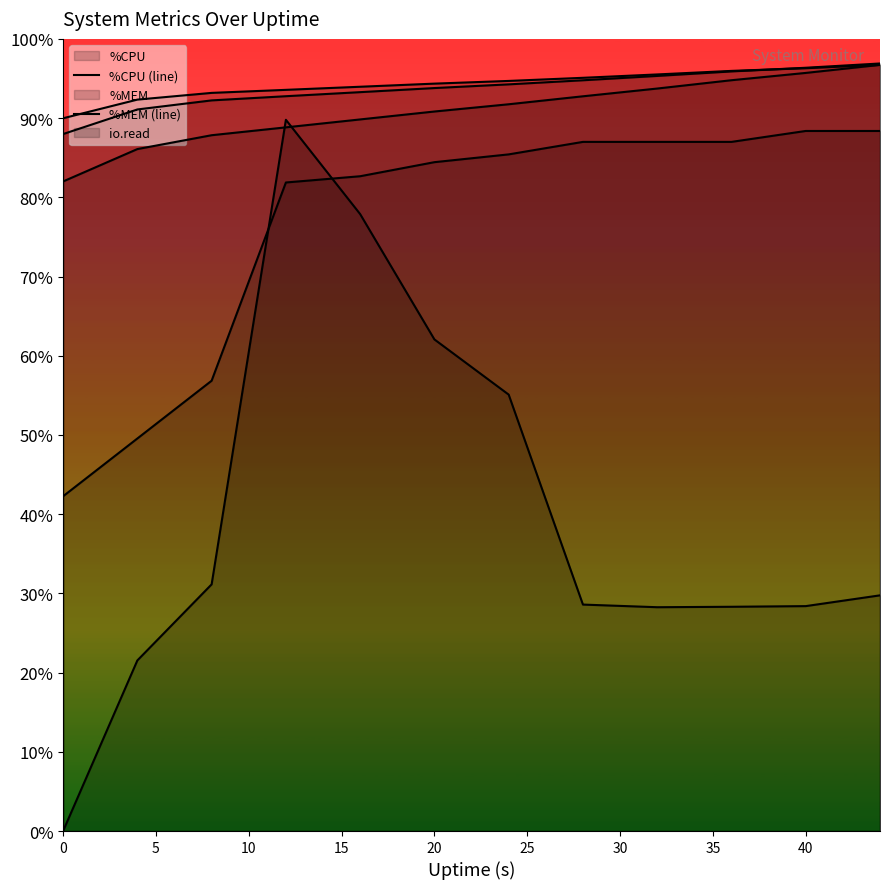

Which series has the widest spread of values?

%CPU (line)